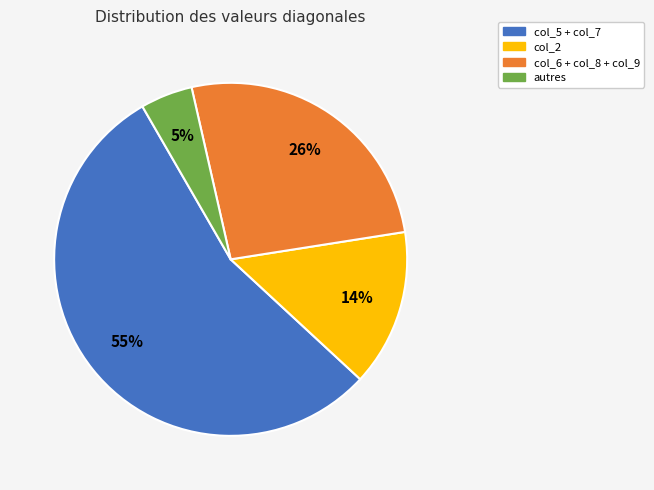

Which slice is the largest?

col_5 + col_7